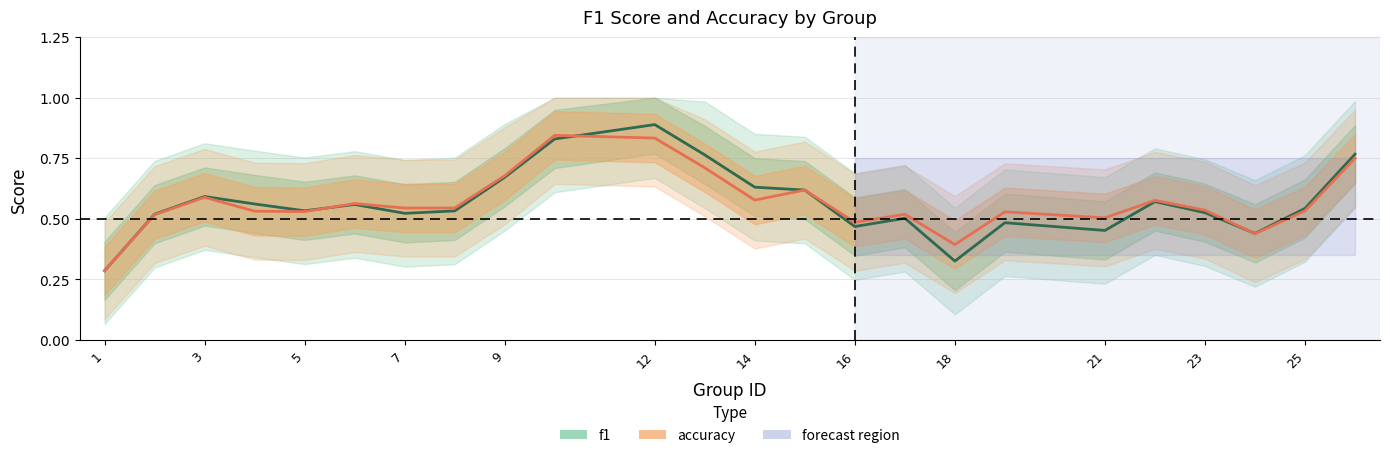

True or false: f1 has a value of 0.3 at 1.

True